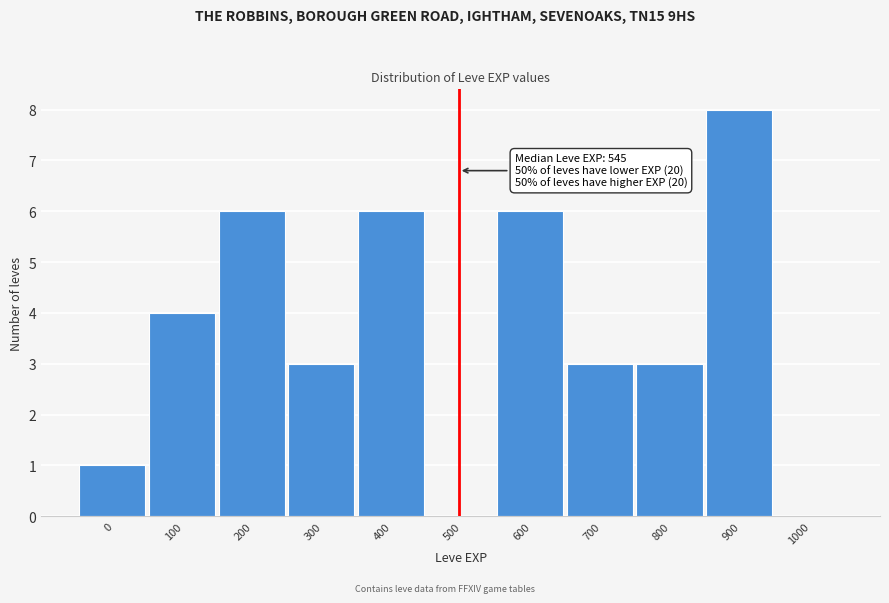

Reading left to right, list all the values displayed in this chart.

0=1	100=4	200=6	300=3	400=6	500=0	600=6	700=3	800=3	900=8	1000=0